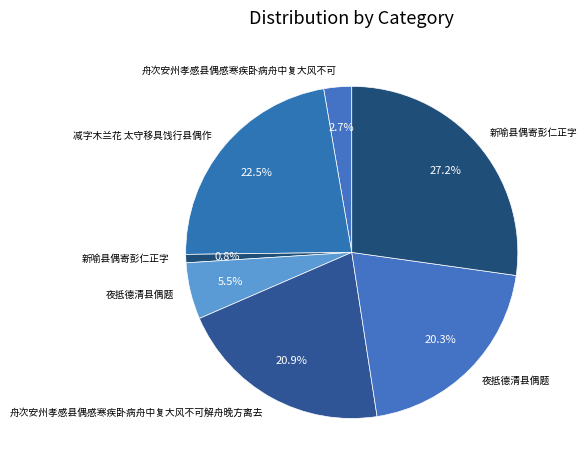

Which category has the biggest portion of the pie?

新喻县偶寄彭仁正字